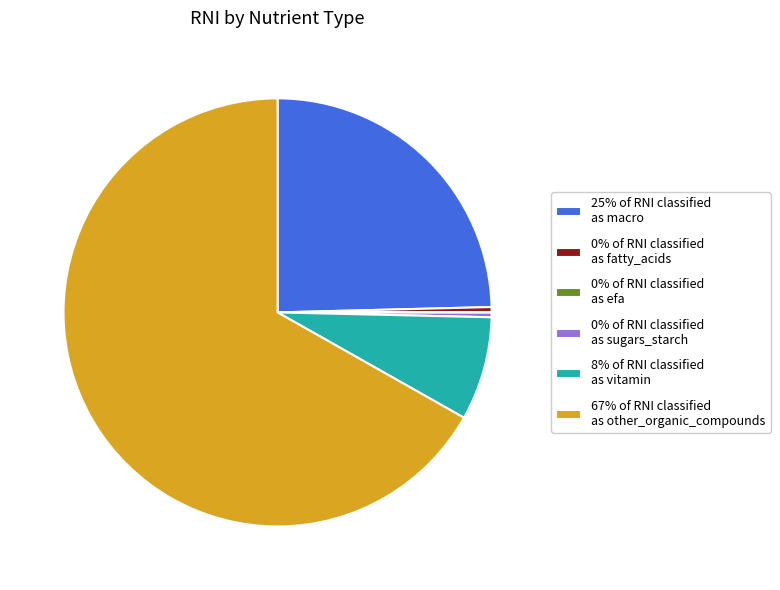

Is there a majority slice in this chart?

Yes